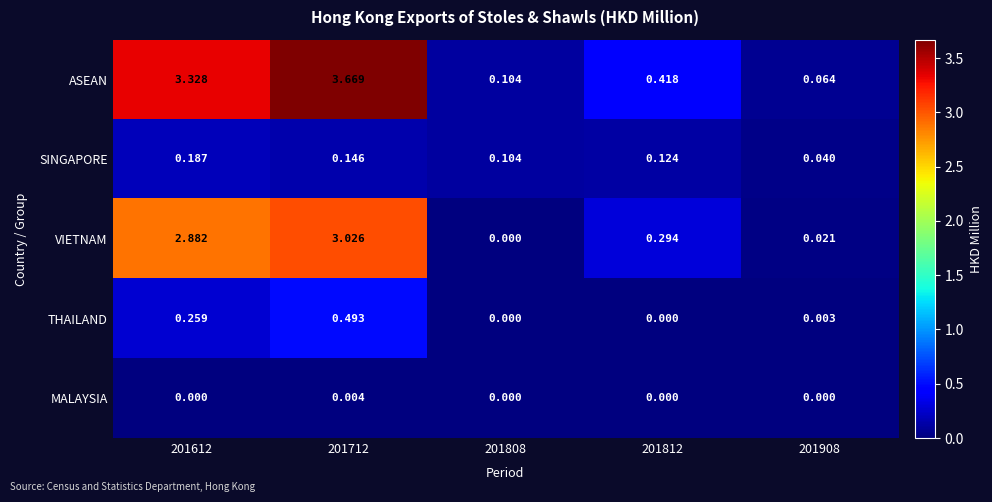

How many distinct data groups are displayed?

5